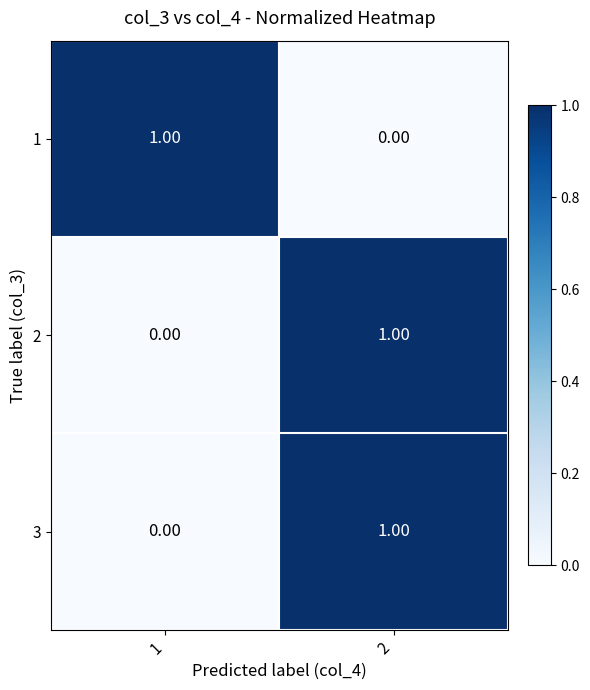

Is the value of 1 at 2 greater than the value of 2 at 2?

No